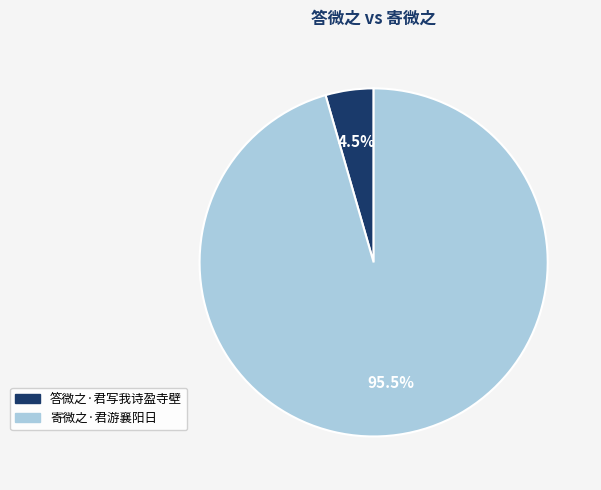

How much of the chart is everything except 寄微之·君游襄阳日?

4.5%